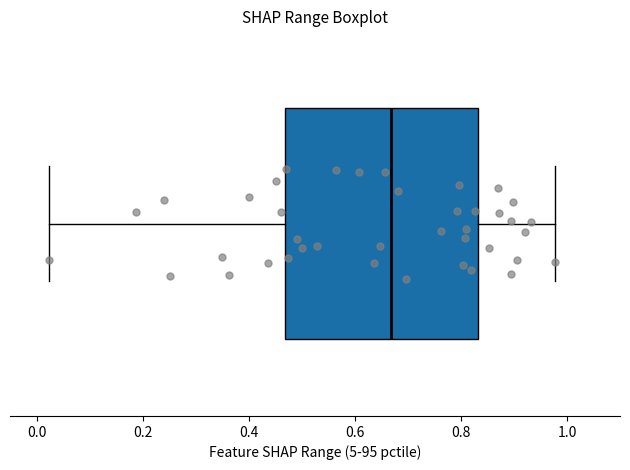

Where does the left whisker of the box end on the x-axis? The values are not printed on the chart, so give them approximately, as read against the axis.

0.02